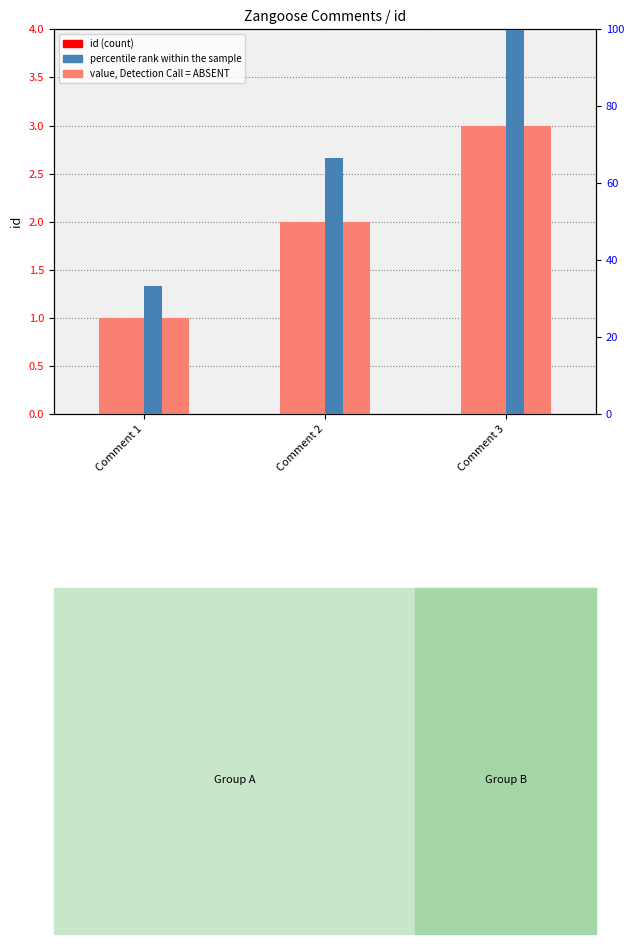

What is the sum of all id values?

6.0